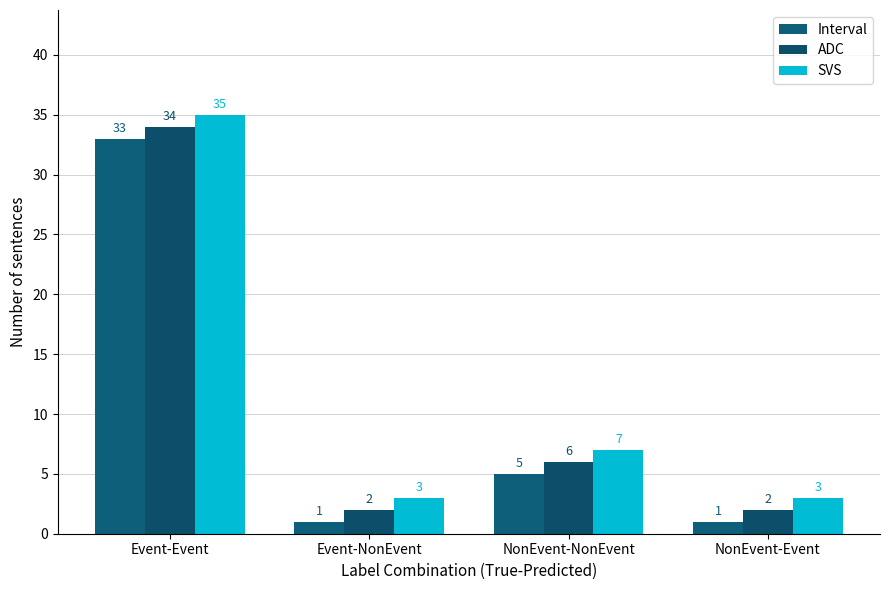

Rank the series at NonEvent-Event from lowest to highest value.

Interval, ADC, SVS